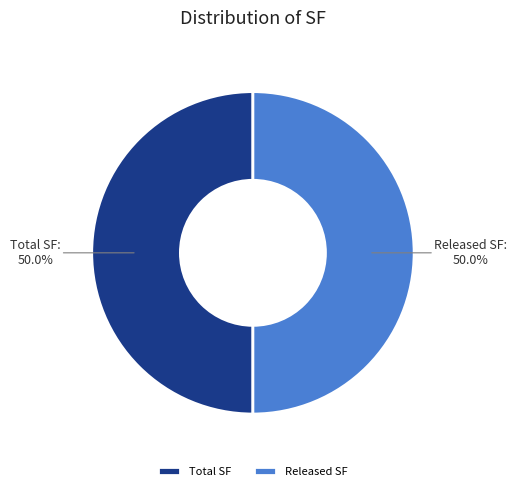

To the nearest percent, what is the average slice percentage?

50%